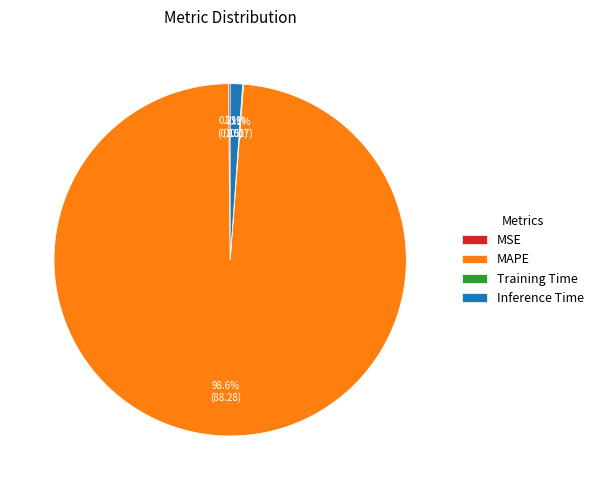

Which category has the biggest portion of the pie?

MAPE